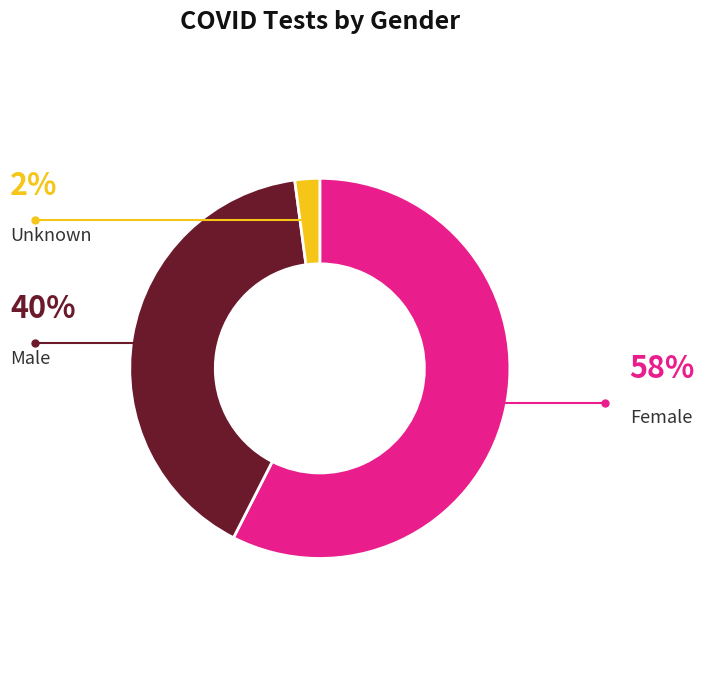

Does any single category account for the majority?

Yes